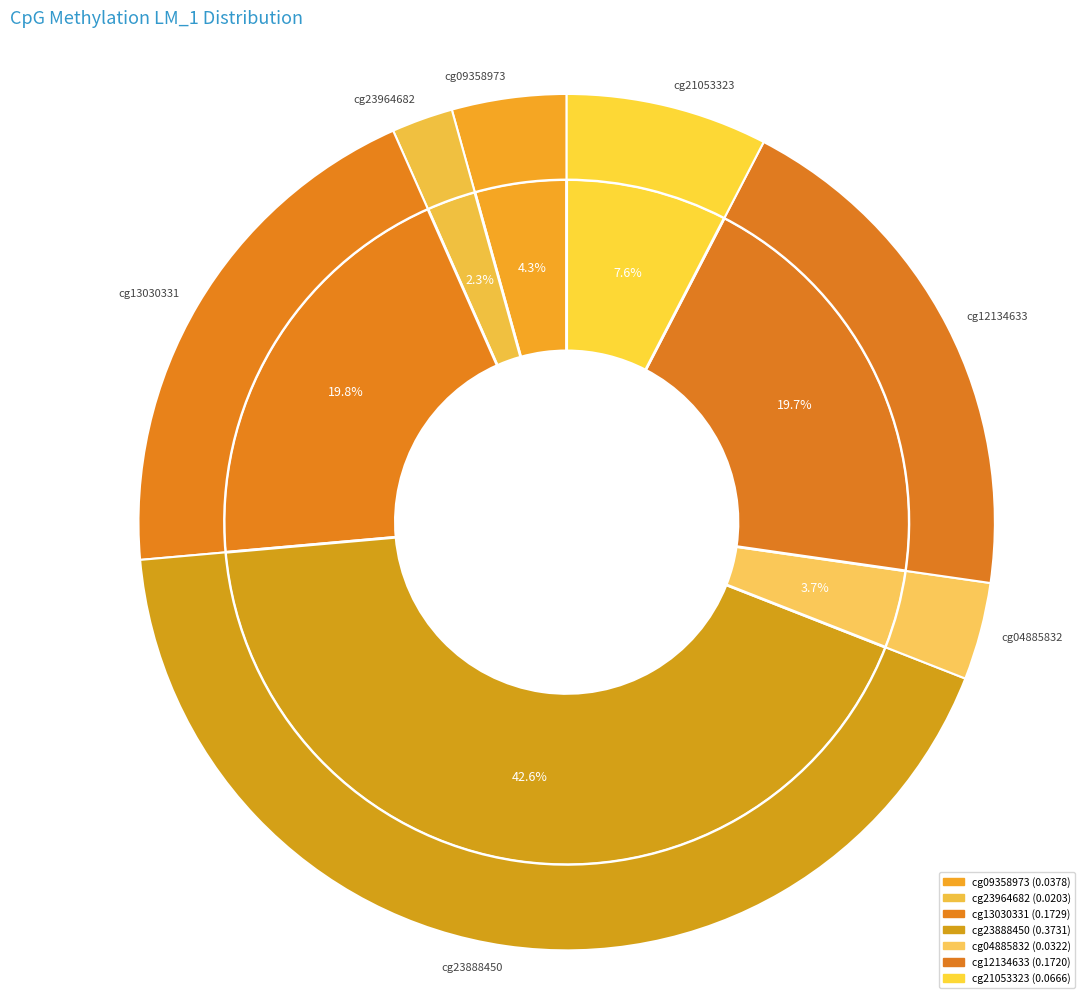

What is the smallest slice in the pie chart?

cg23964682